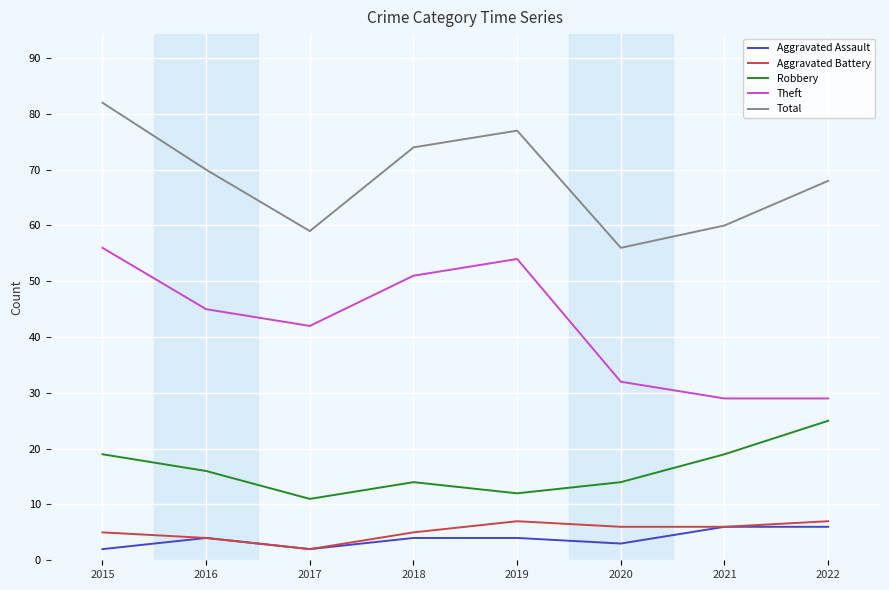

What is the smallest value displayed?

2